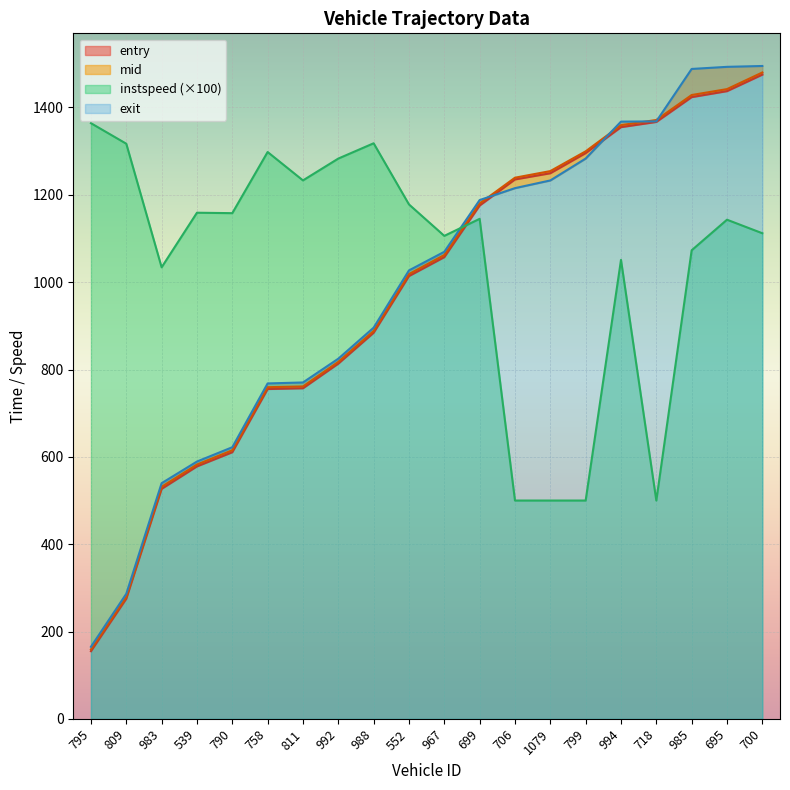

What is the difference between the instspeed values at 799 and 795?

864.0